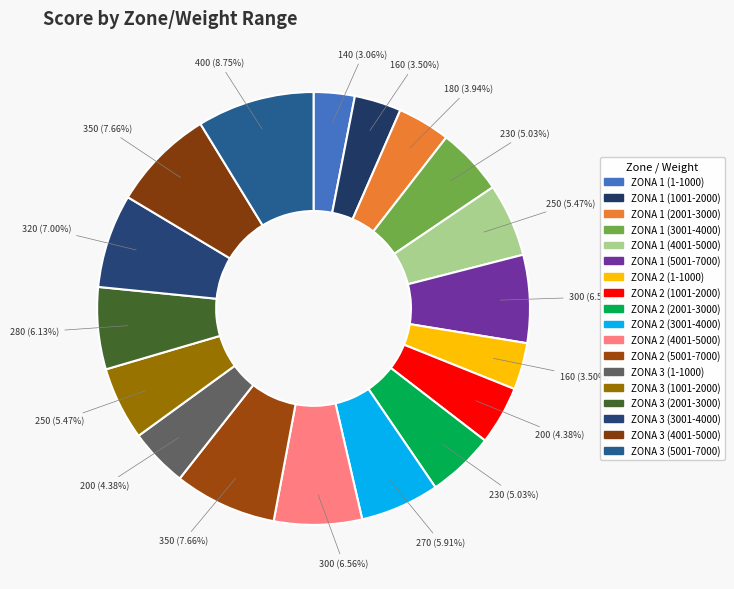

Rank the categories by value from highest to lowest.

ZONA 3 (5001-7000), ZONA 2 (5001-7000), ZONA 3 (4001-5000), ZONA 3 (3001-4000), ZONA 1 (5001-7000), ZONA 2 (4001-5000), ZONA 3 (2001-3000), ZONA 2 (3001-4000), ZONA 1 (4001-5000), ZONA 3 (1001-2000), ZONA 1 (3001-4000), ZONA 2 (2001-3000), ZONA 2 (1001-2000), ZONA 3 (1-1000), ZONA 1 (2001-3000), ZONA 1 (1001-2000), ZONA 2 (1-1000), ZONA 1 (1-1000)